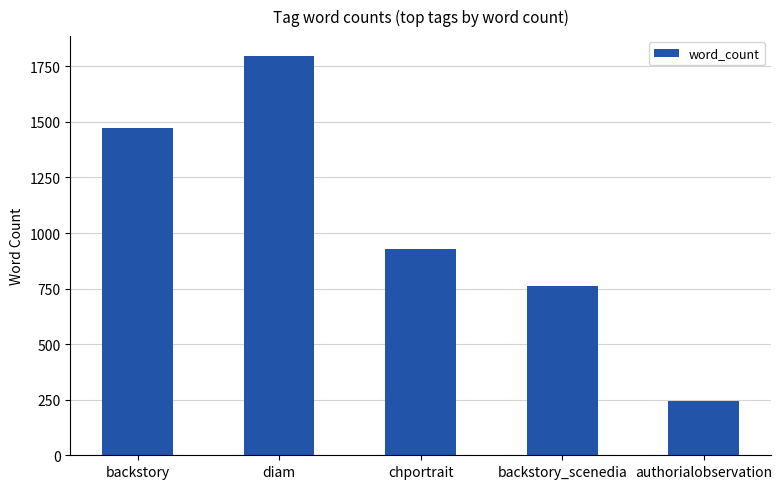

Reading left to right, list all the values displayed in this chart.

backstory=1471	diam=1796	chportrait=927	backstory_scenedia=762	authorialobservation=245